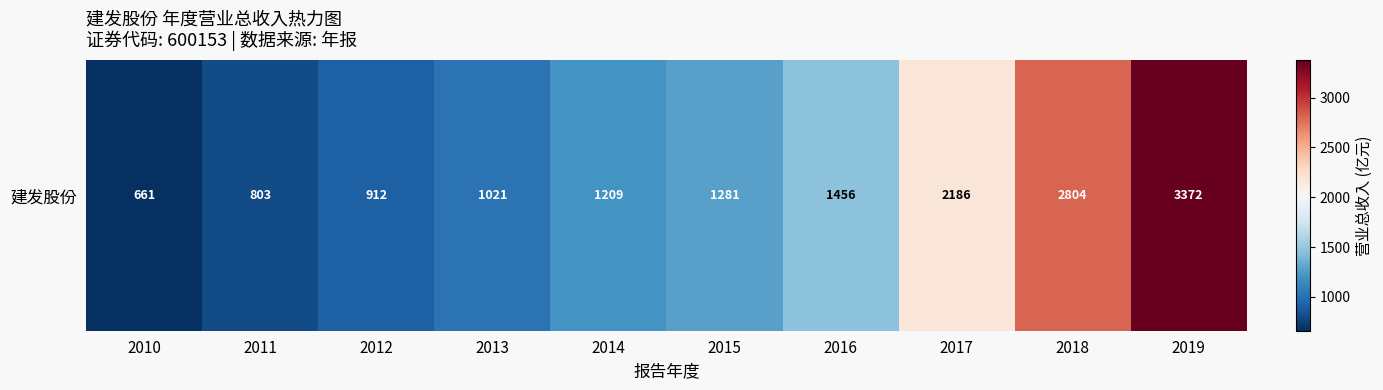

What is the change in value from 2011 to 2016?

+653.4